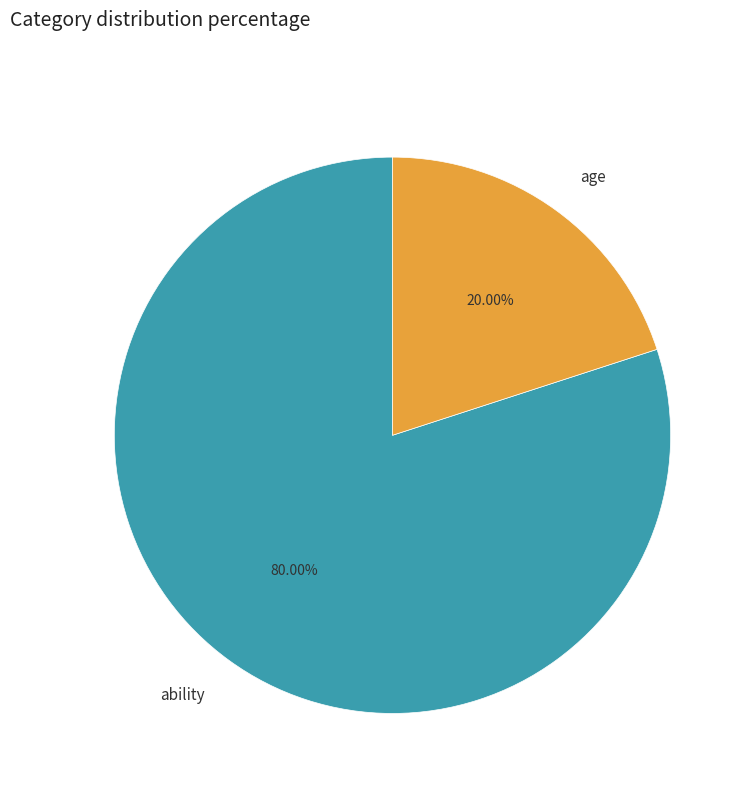

Which category has the biggest portion of the pie?

ability